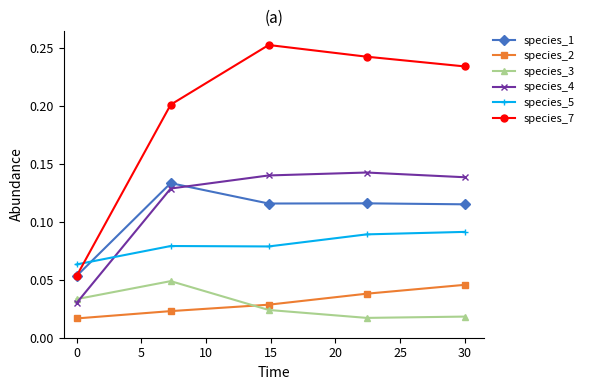

At how many categories does at least one series exceed 0?

5